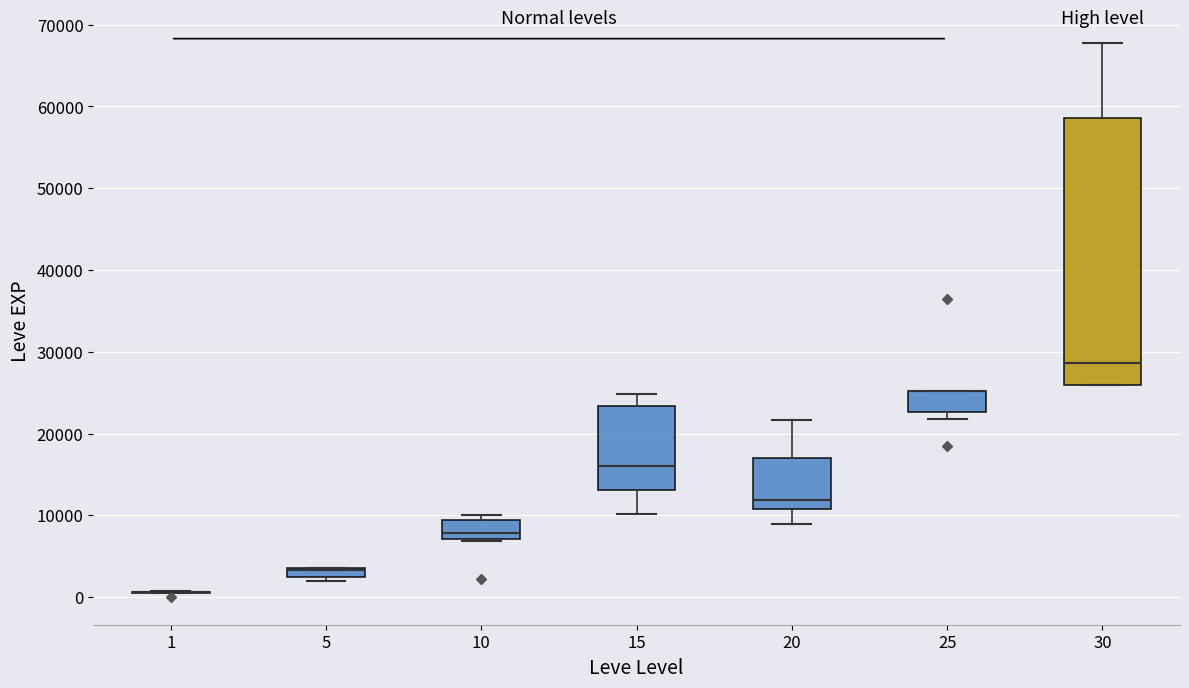

Which box is the tallest, from its lower edge to its upper edge?

30